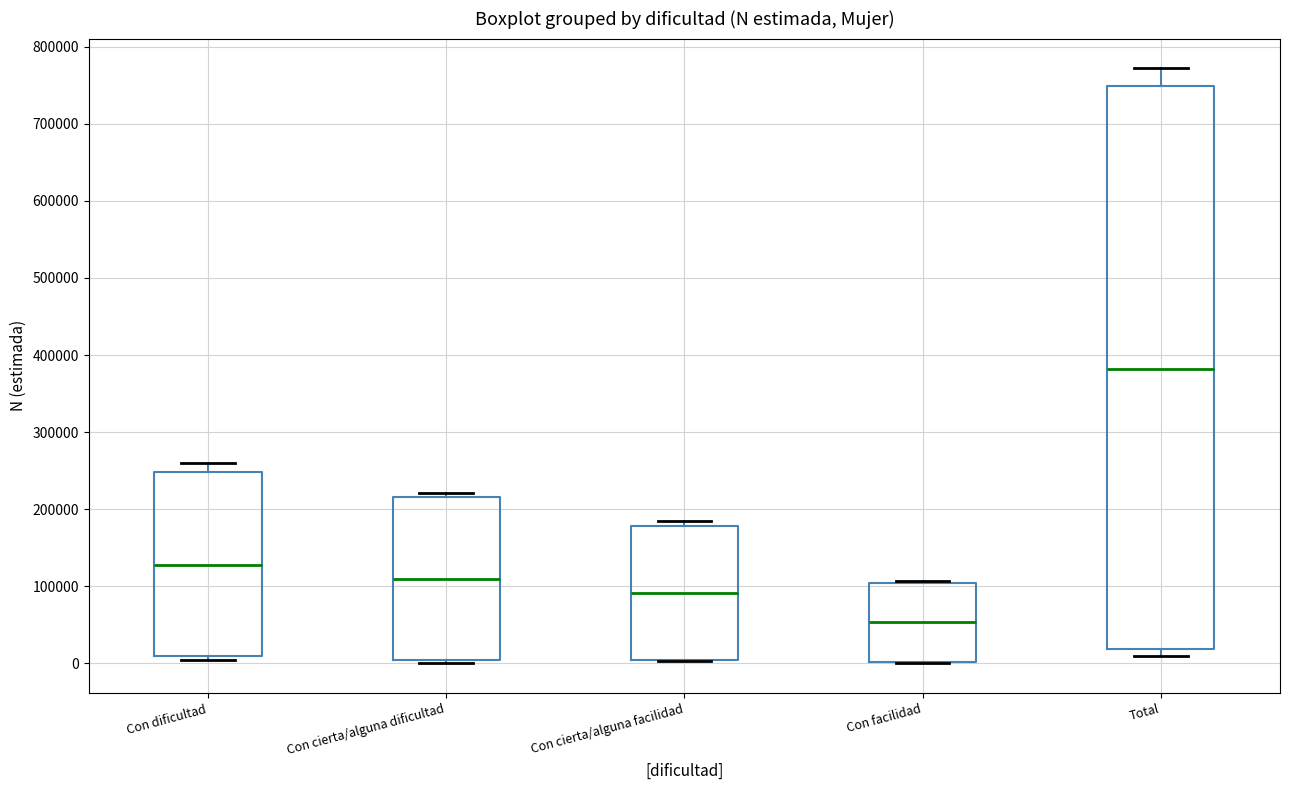

Where is the lower edge of the box for Total on the y-axis? The values are not printed on the chart, so give them approximately, as read against the axis.

20000